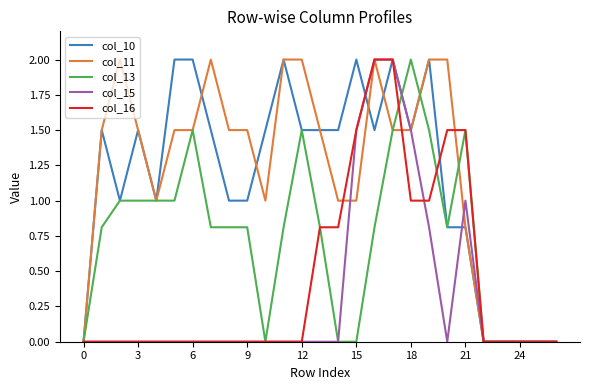

What is the sum of all col_15 values?

8.8